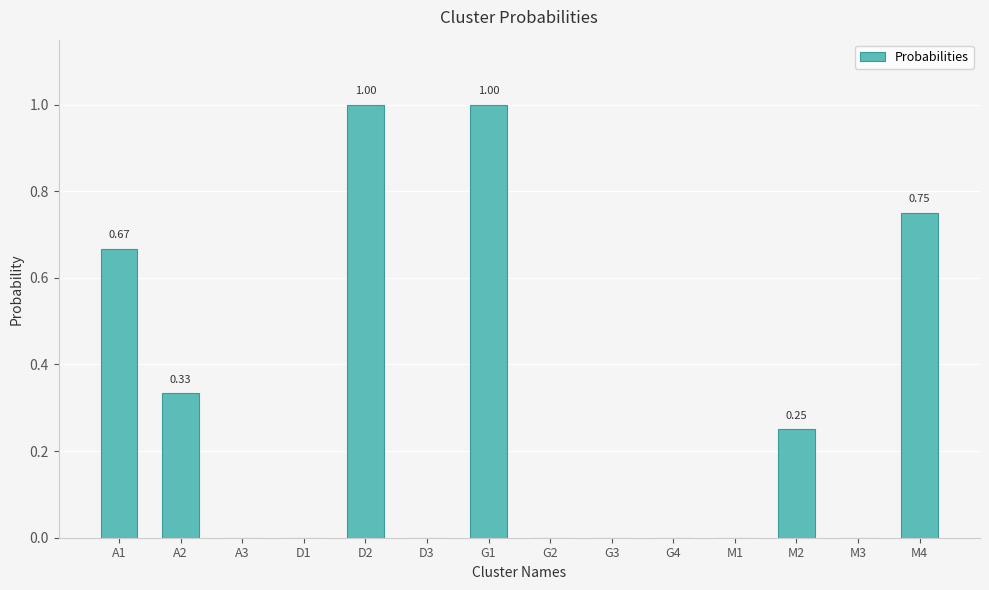

What is the sum of all values?

4.0